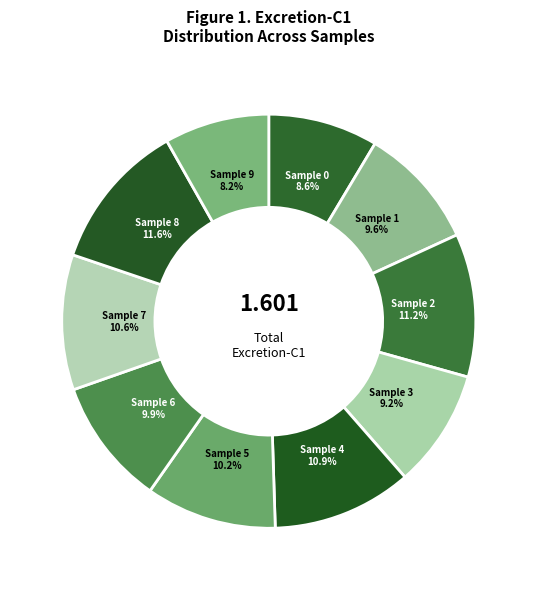

Combined, do Sample 9 and Sample 2 account for over 50%?

No